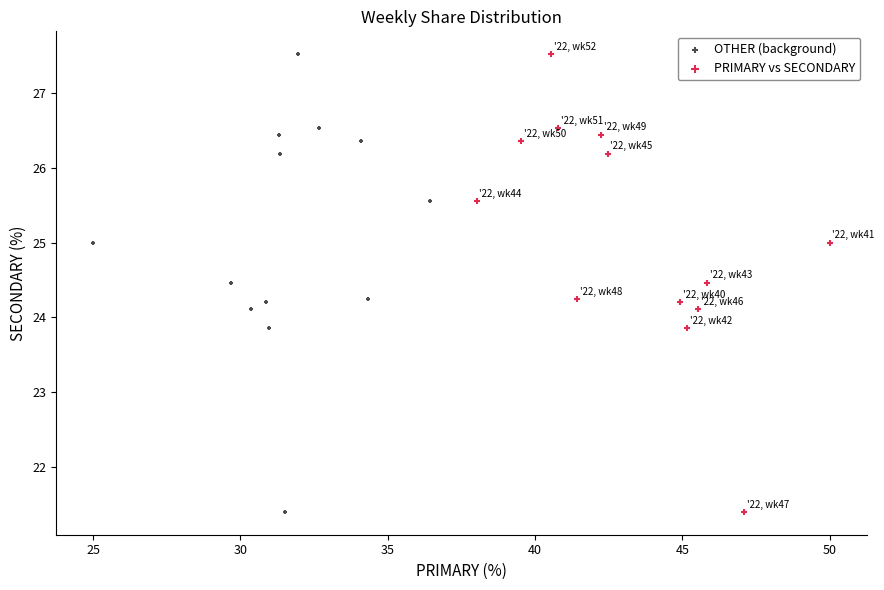

What are all the series names shown in the legend?

OTHER (background), PRIMARY vs SECONDARY